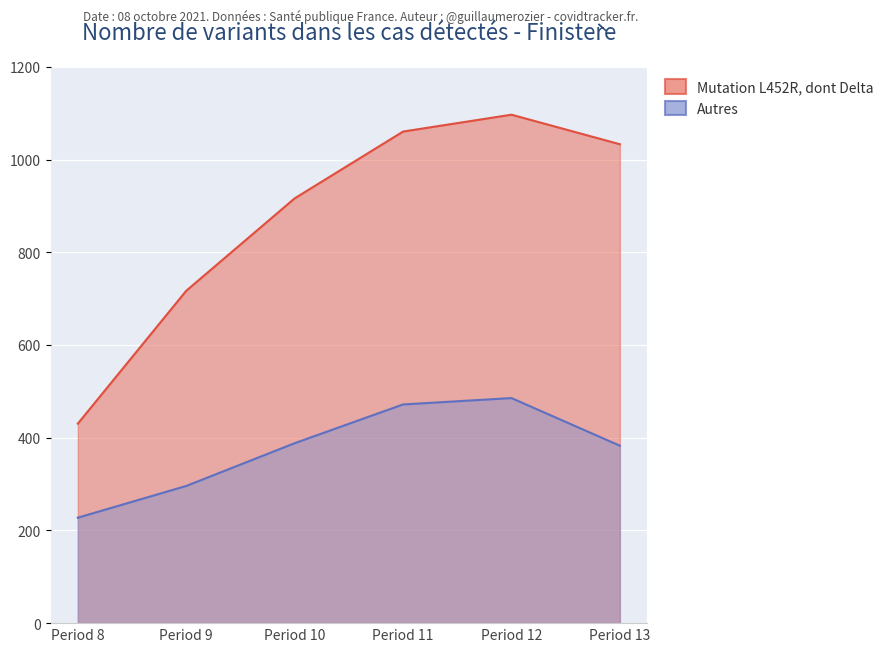

True or false: Autres and Mutation L452R, dont Delta cross at least once.

False